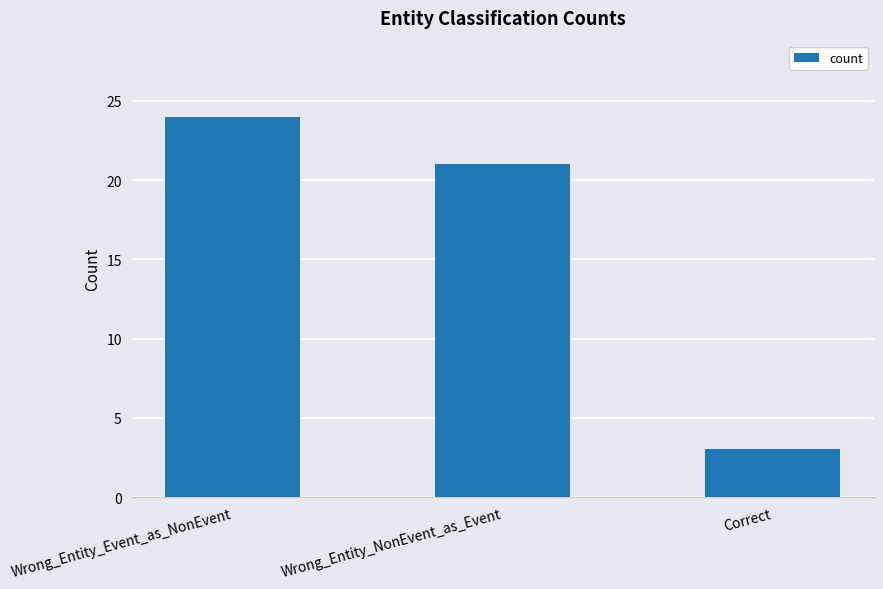

Approximately how many times larger is the value at Wrong_Entity_Event_as_NonEvent compared to Correct?

8.0